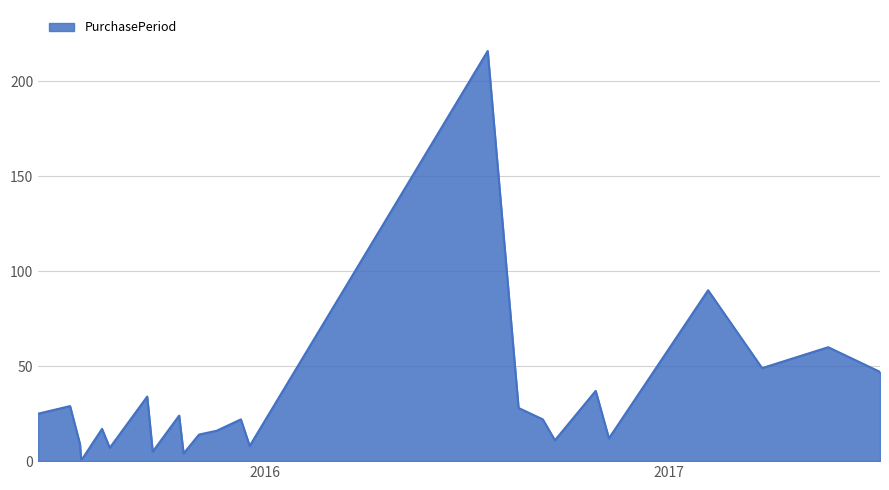

What is the maximum value shown in the chart?

216